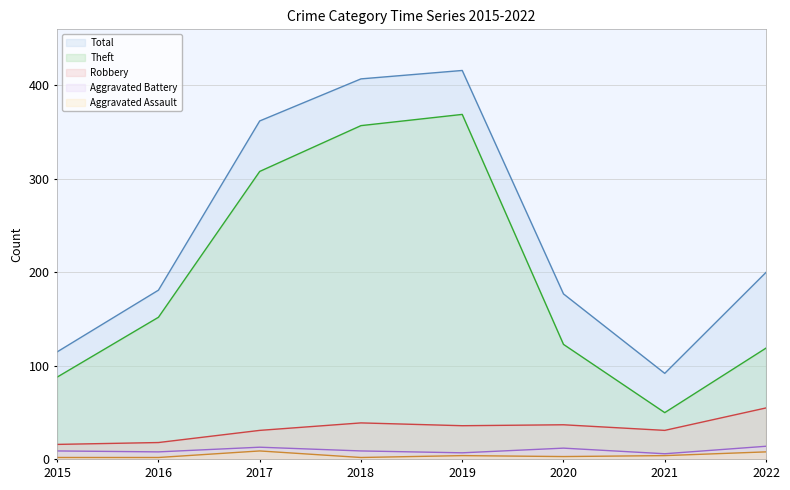

Which category has the highest value in the Theft series?

2019